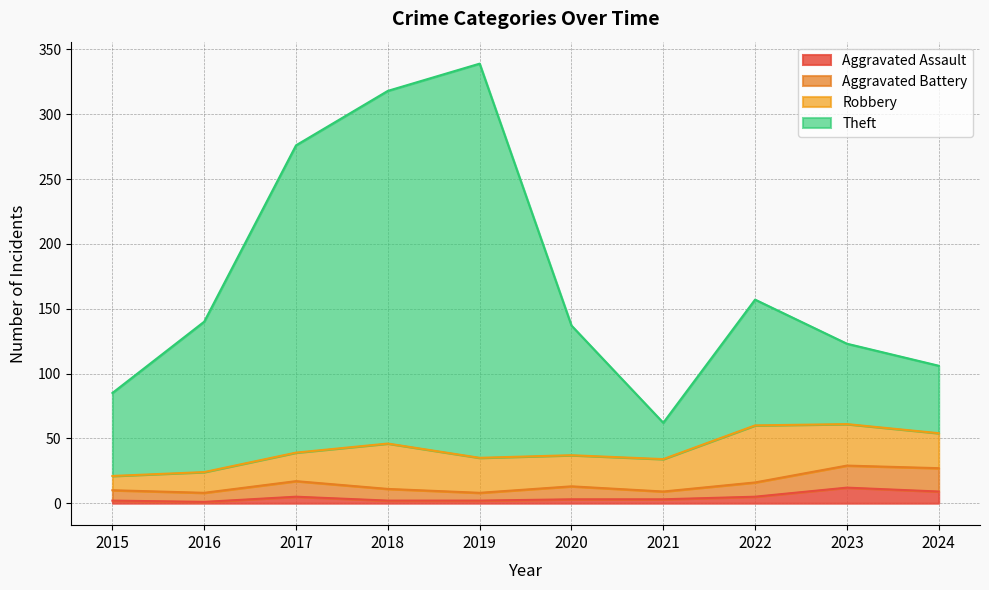

True or false: Aggravated Battery has a value of 4 at 2015.

False